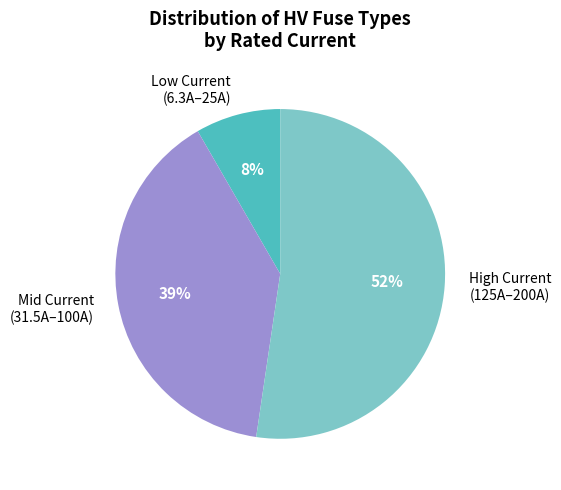

Which category has the biggest portion of the pie?

High Current (125A–200A)